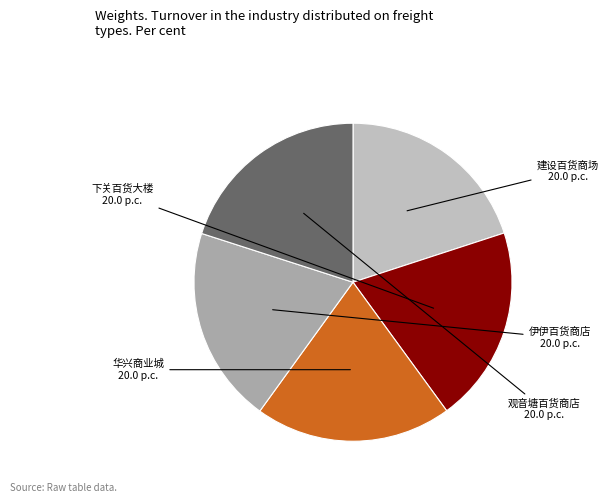

What is the ratio of the value at 建设百货商场 to the value at 下关百货大楼?

1.0